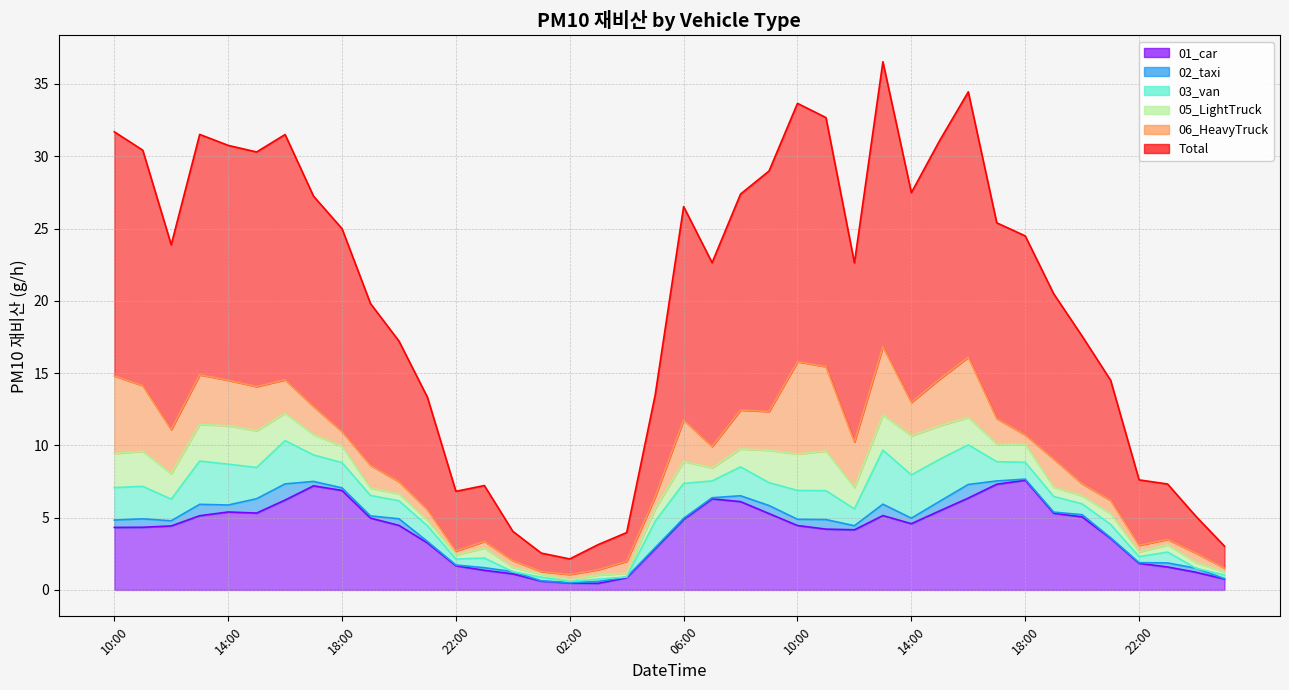

What is the average value of the 01_car series?

4.1